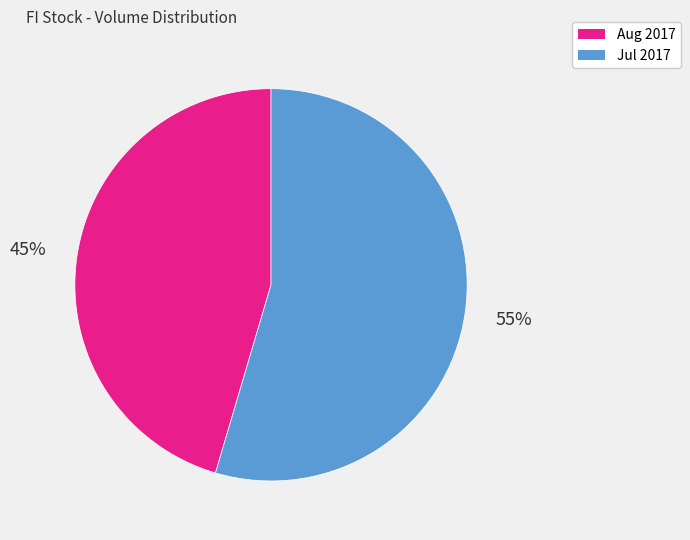

Between Aug 2017 and Jul 2017, which is larger?

Jul 2017